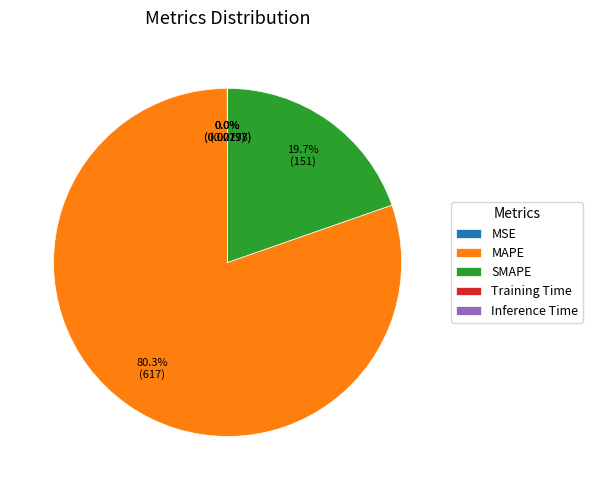

What portion of the pie excludes MAPE?

19.7%